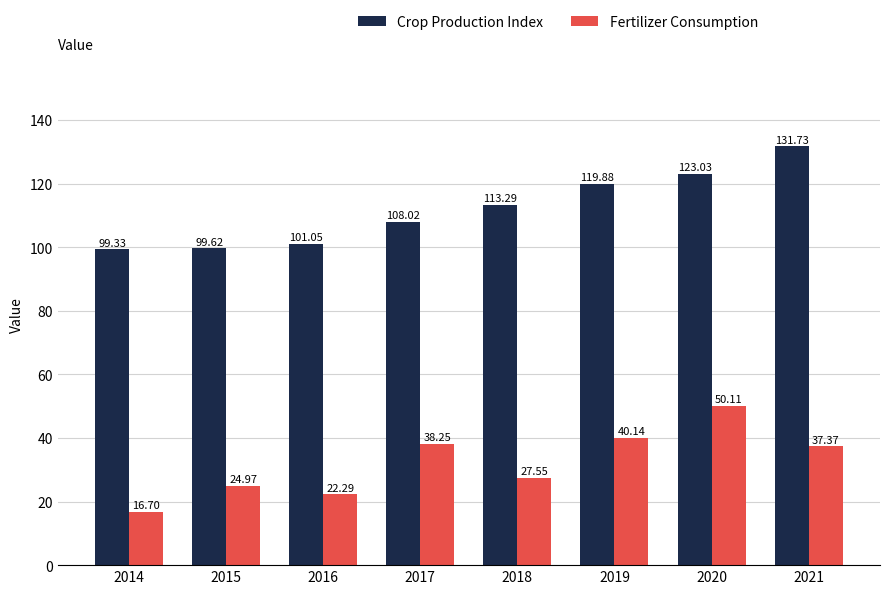

The Fertilizer Consumption series shows 15.3 at 2017. True or false?

False